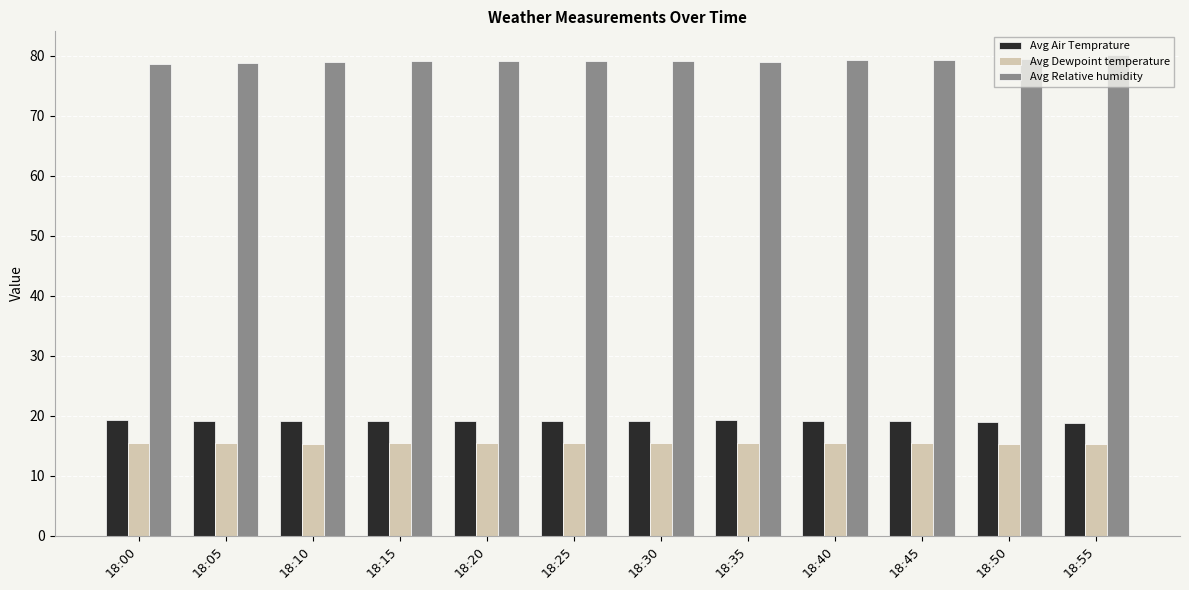

The Avg Dewpoint temperature series shows 4.7 at 18:35. True or false?

False